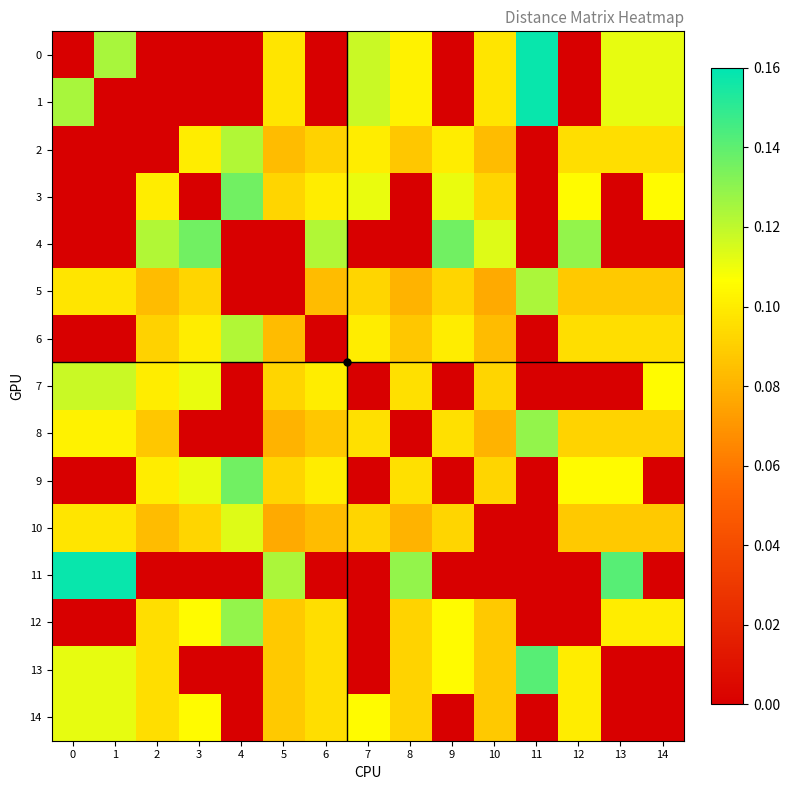

What is the difference between the highest and lowest values at 10?

0.1